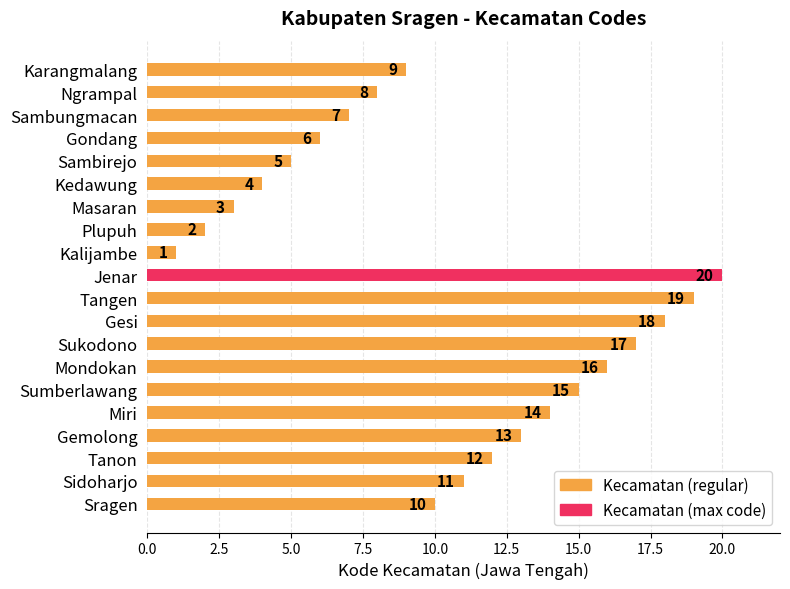

What is the change in value from Kalijambe to Plupuh?

+1